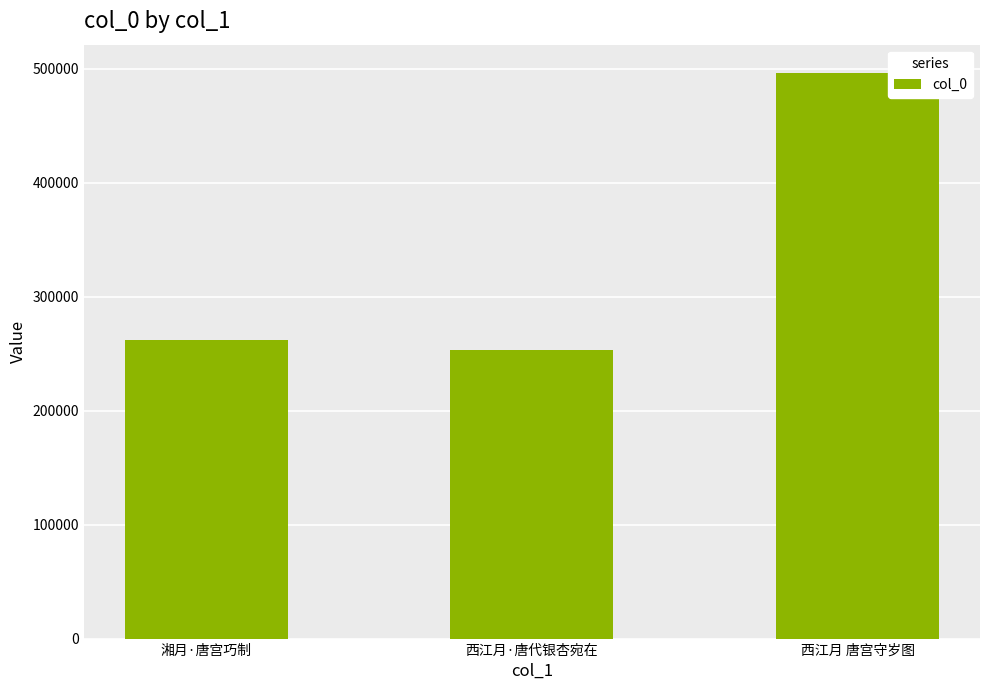

What is the change in value from 湘月·唐宫巧制 to 西江月 唐宫守岁图?

+234457